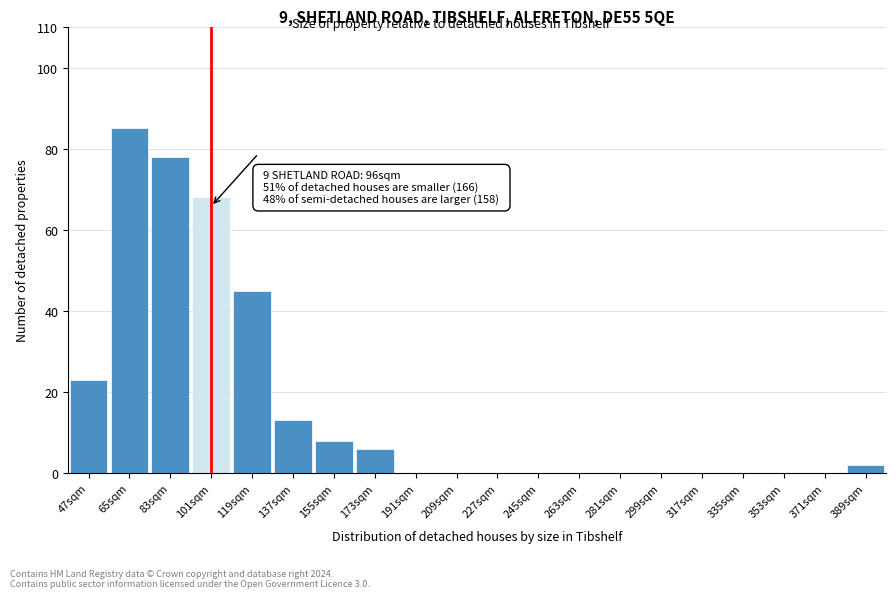

Reading left to right, list all the values displayed in this chart.

47sqm=23	65sqm=85	83sqm=78	101sqm=68	119sqm=45	137sqm=13	155sqm=8	173sqm=6	191sqm=0	209sqm=0	227sqm=0	245sqm=0	263sqm=0	281sqm=0	299sqm=0	317sqm=0	335sqm=0	353sqm=0	371sqm=0	389sqm=2